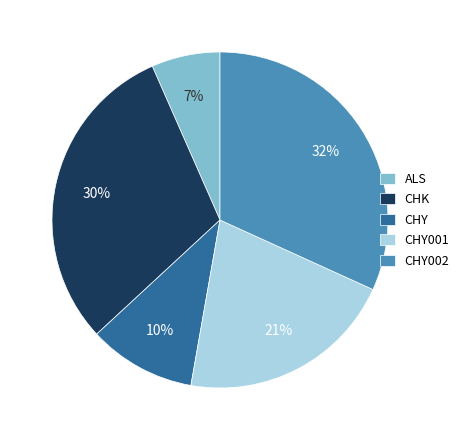

True or false: CHK accounts for 30% of the total.

True